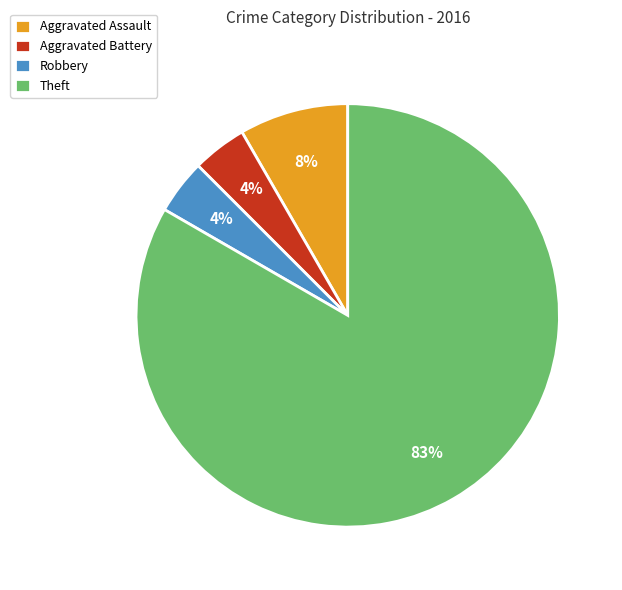

To the nearest percent, what is the average slice percentage?

25%